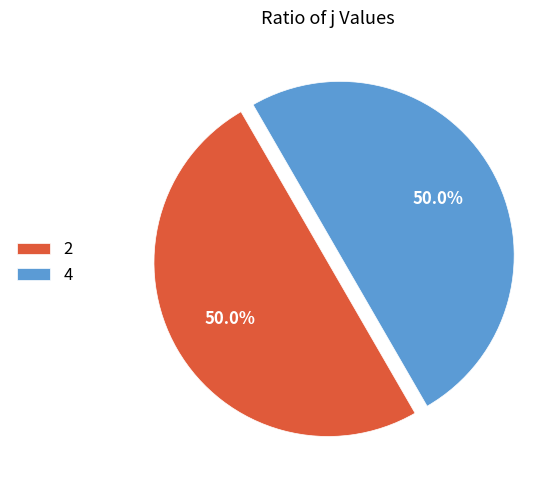

How many segments does this pie chart have?

2